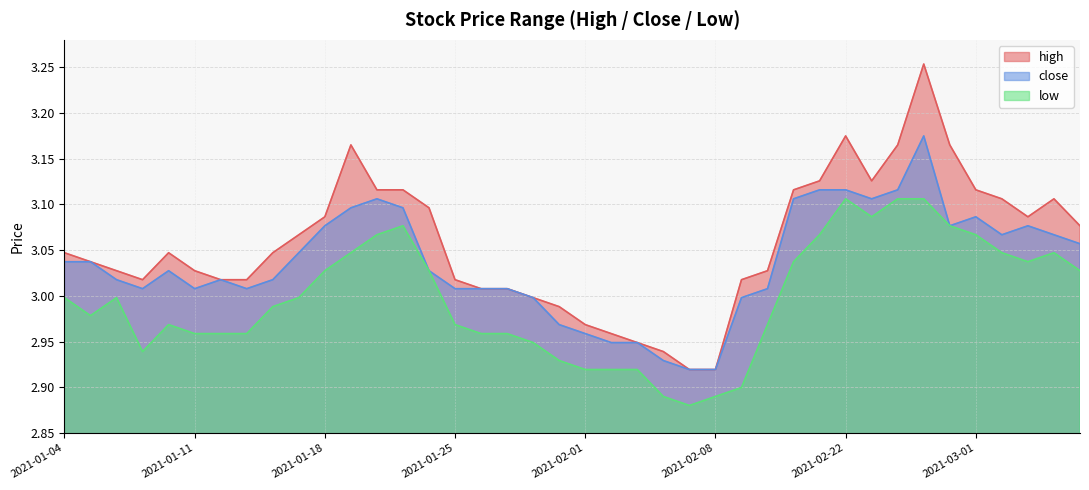

What is the label of the 31st point from the left?

2021-02-22